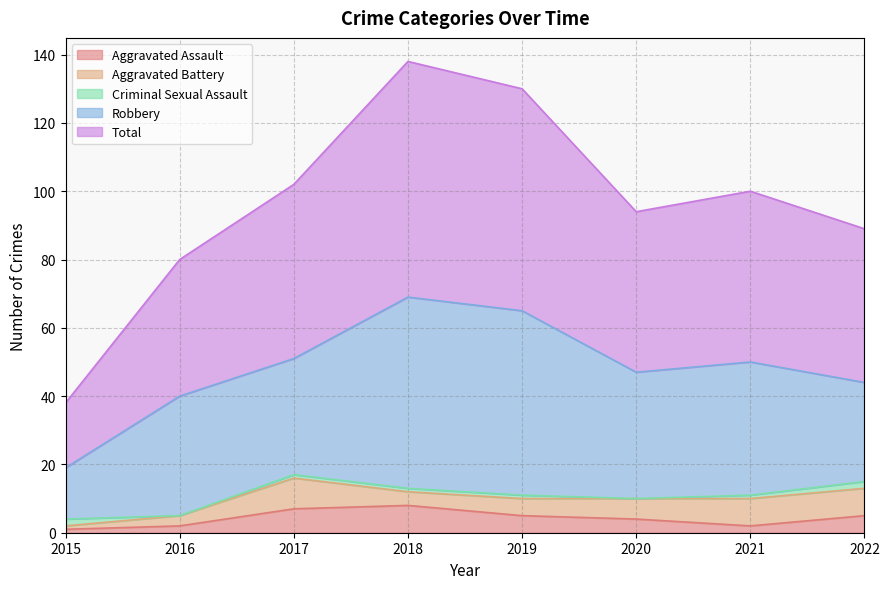

Which series has the largest total across all categories?

Total